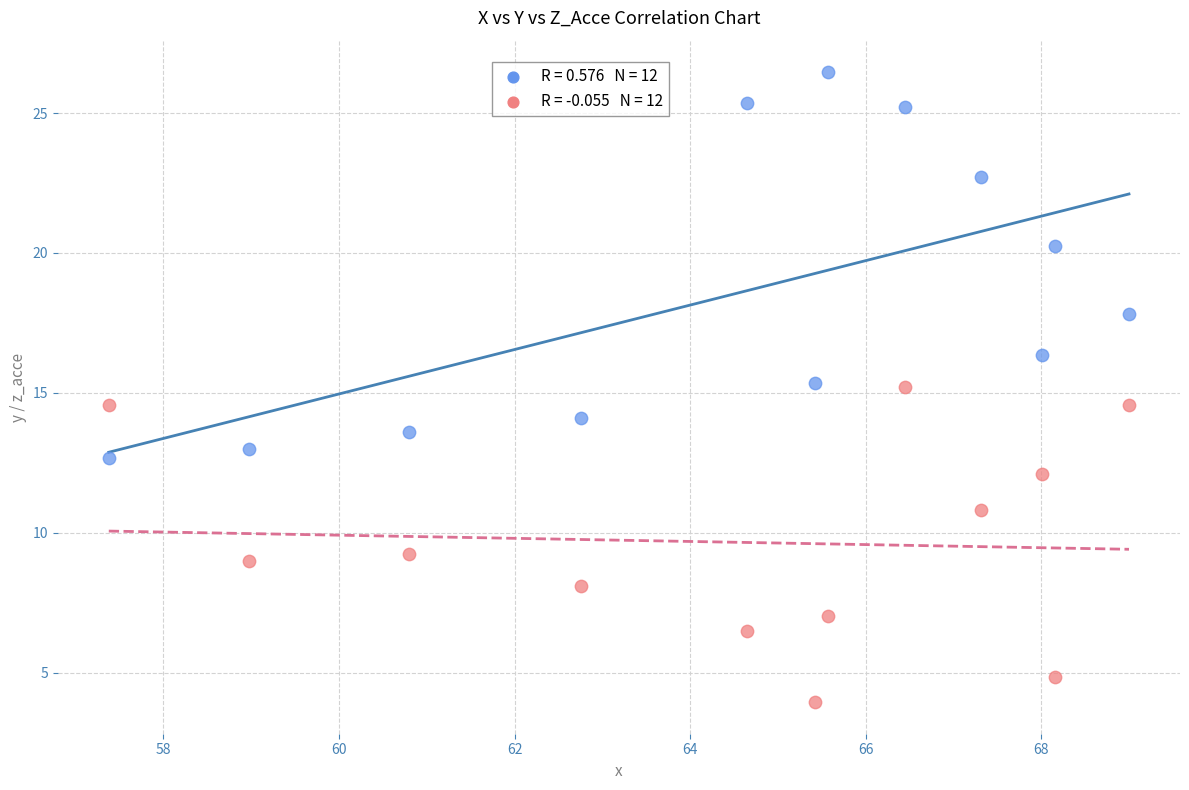

Across all data points, what is the range of X values (max minus min)?

11.6